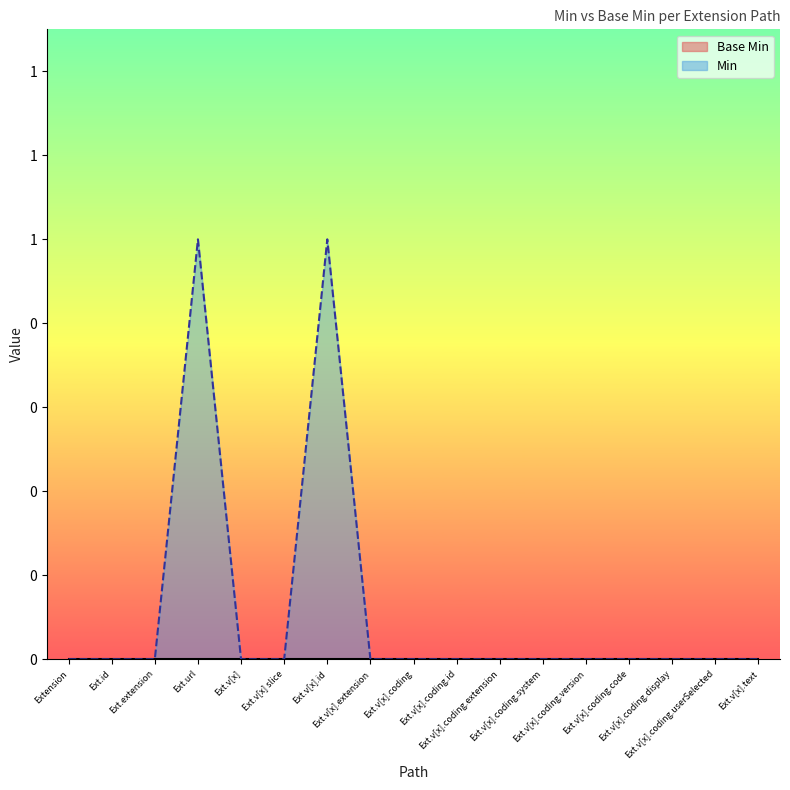

At which category does the data reach its first local peak?

Ext.url